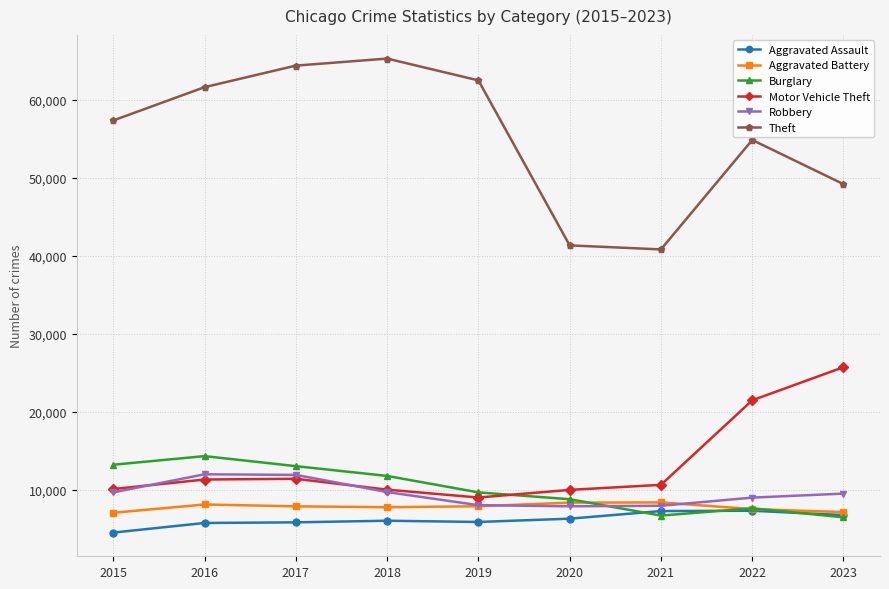

True or false: Robbery and Theft intersect in this chart.

False